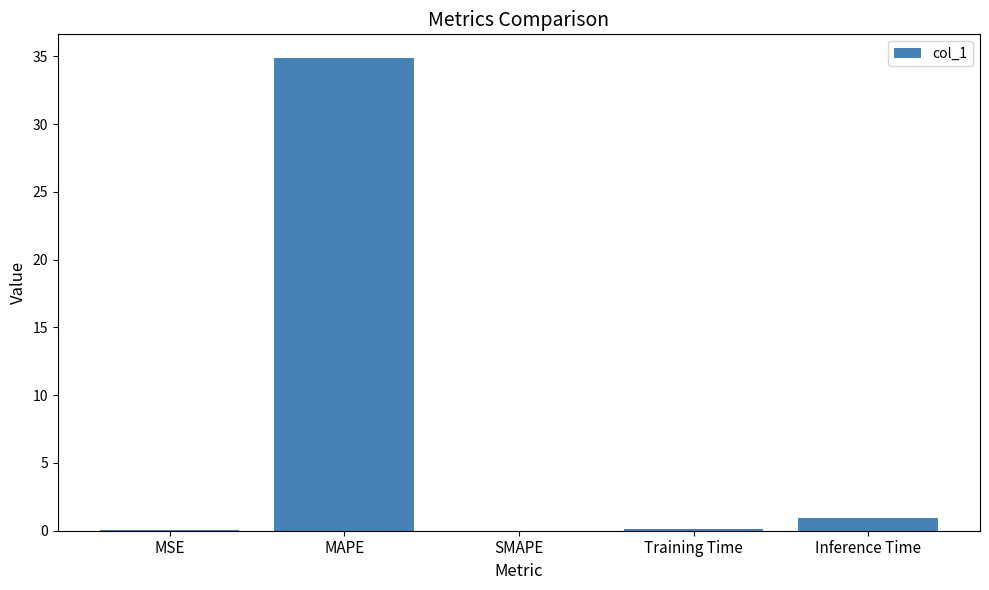

What is the maximum value shown in the chart?

34.9